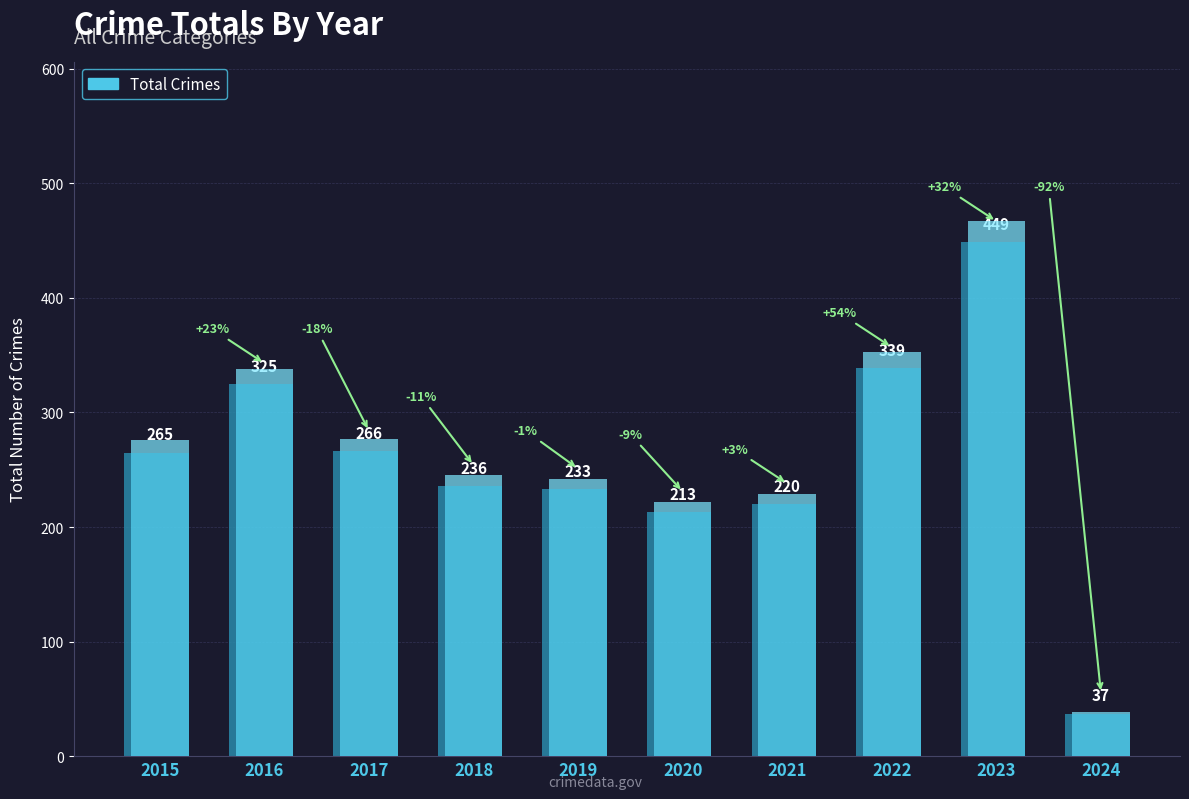

What is the sum of all values?

2583